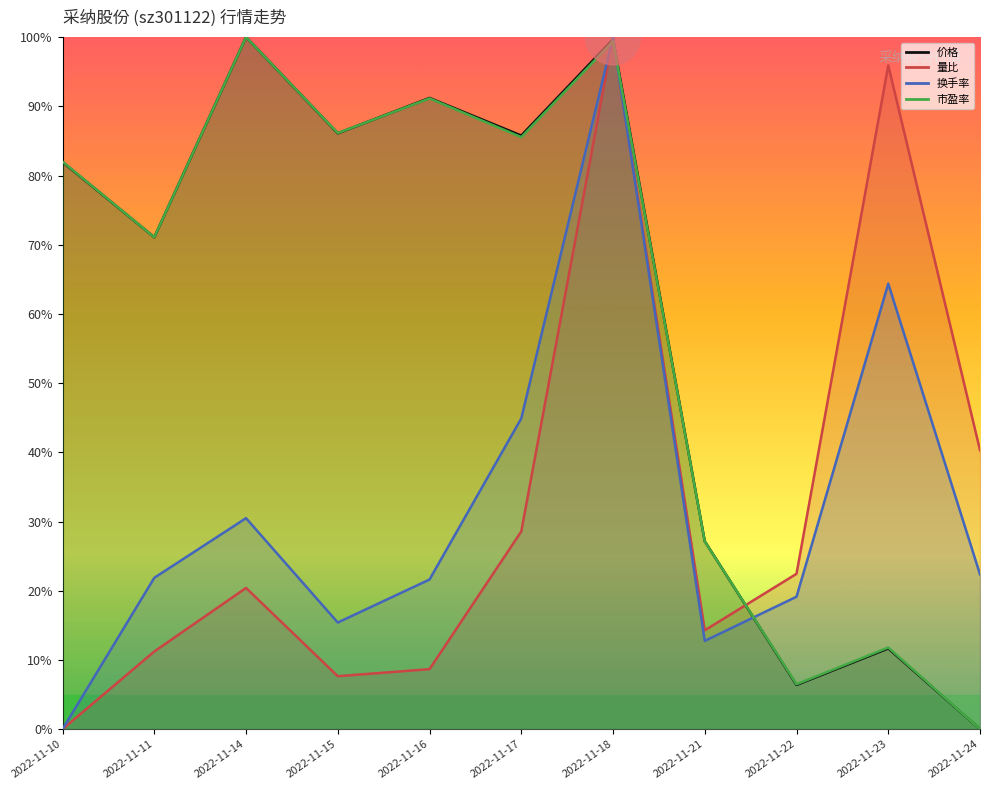

Where is 换手率 nearest to the value 50?

2022-11-17